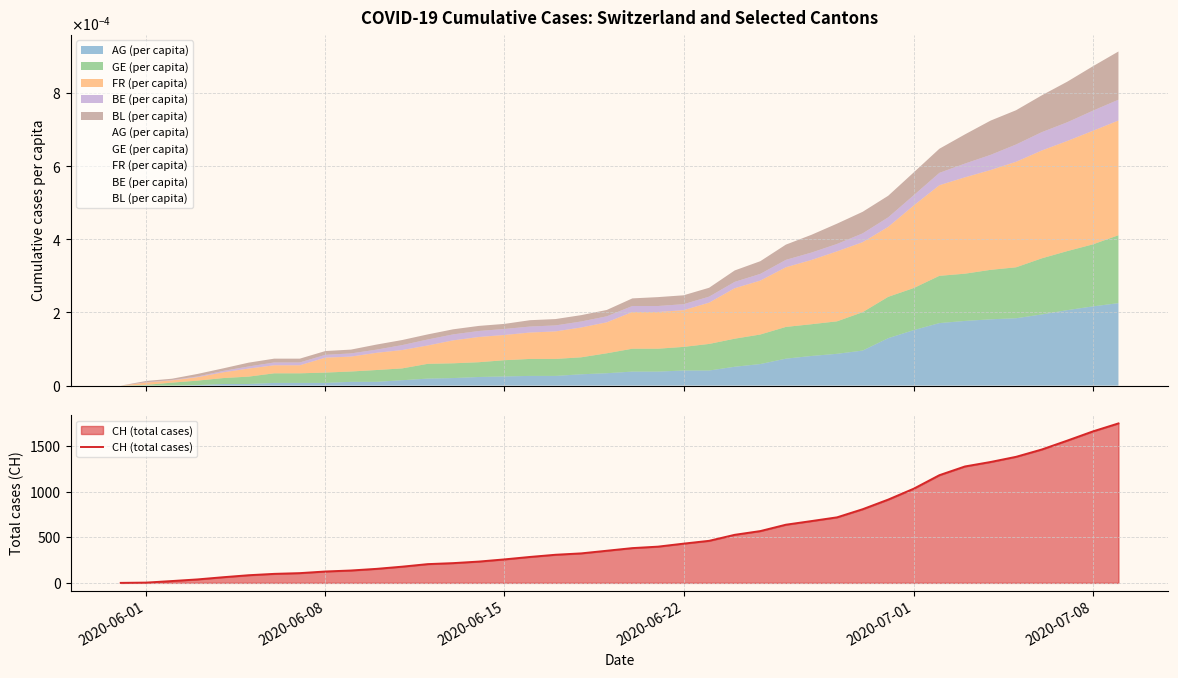

What is the highest value of the CH (total cases) series?

1752